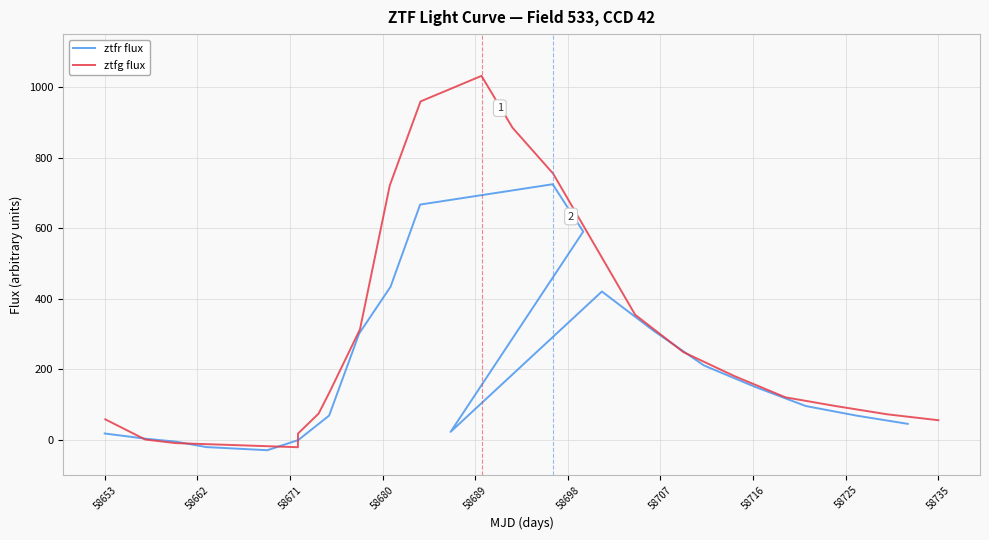

What are all the series names shown in the legend?

ztfr flux, ztfg flux